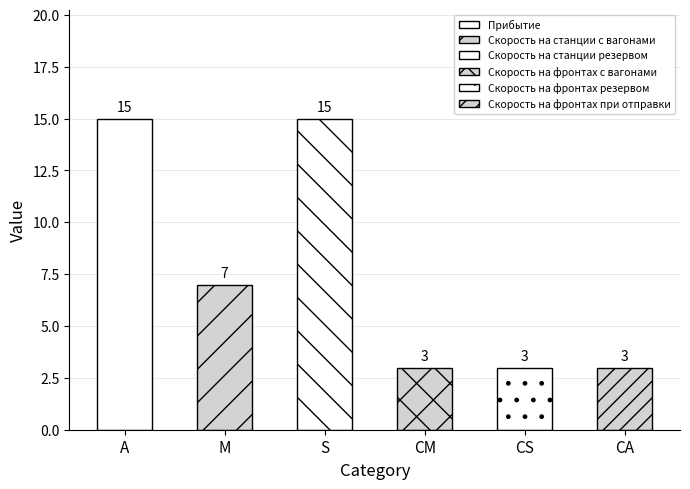

Count the number of data series in this chart.

1